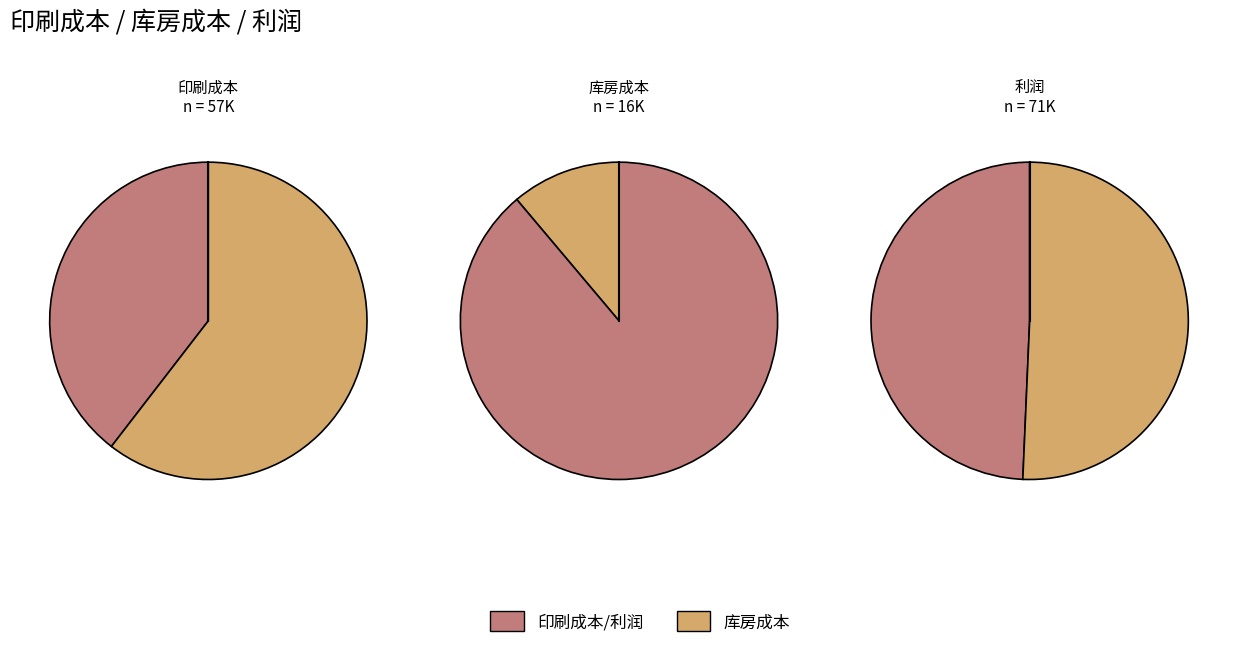

Is 库房成本 the majority of the pie?

No